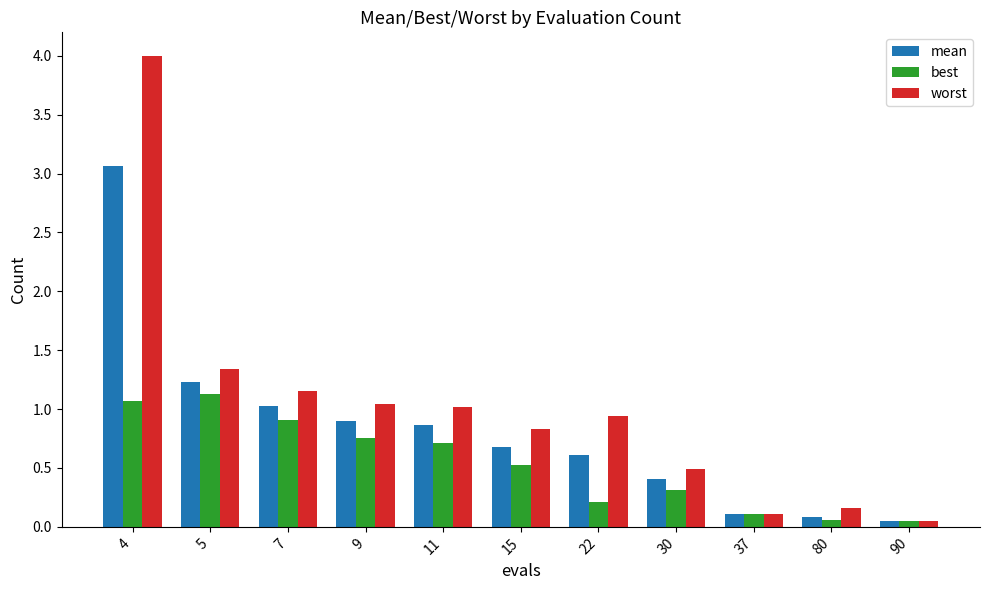

The best series shows 0.7 at 11. True or false?

True